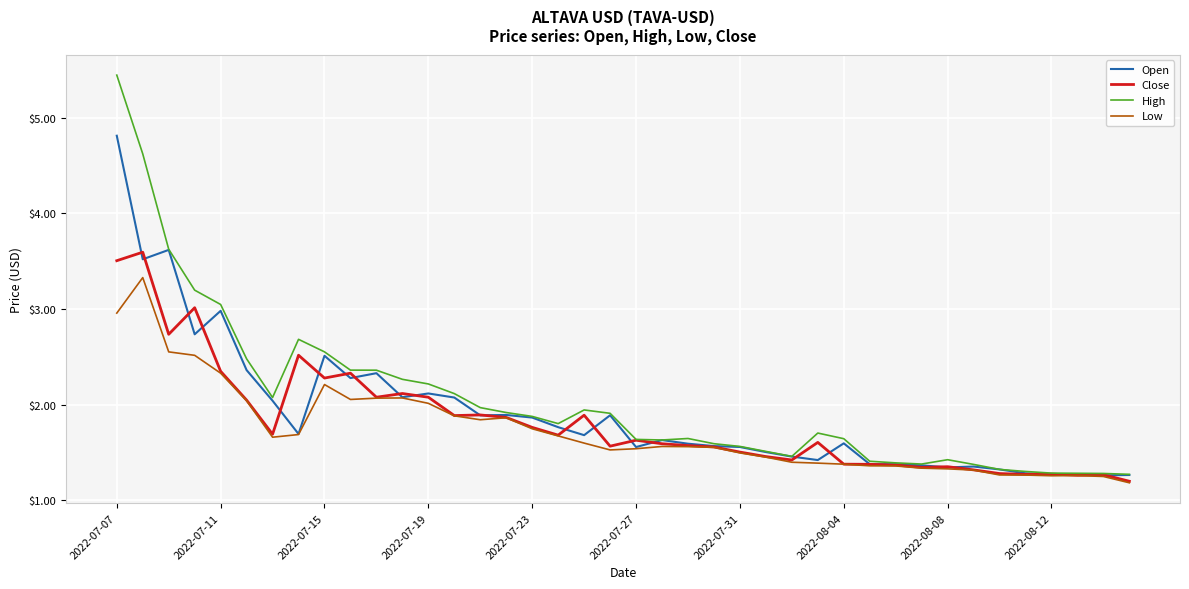

What is the maximum value for Open?

4.8